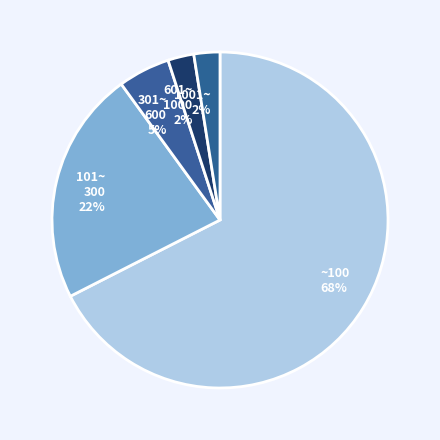

What is the largest slice in the pie chart?

~100 68%